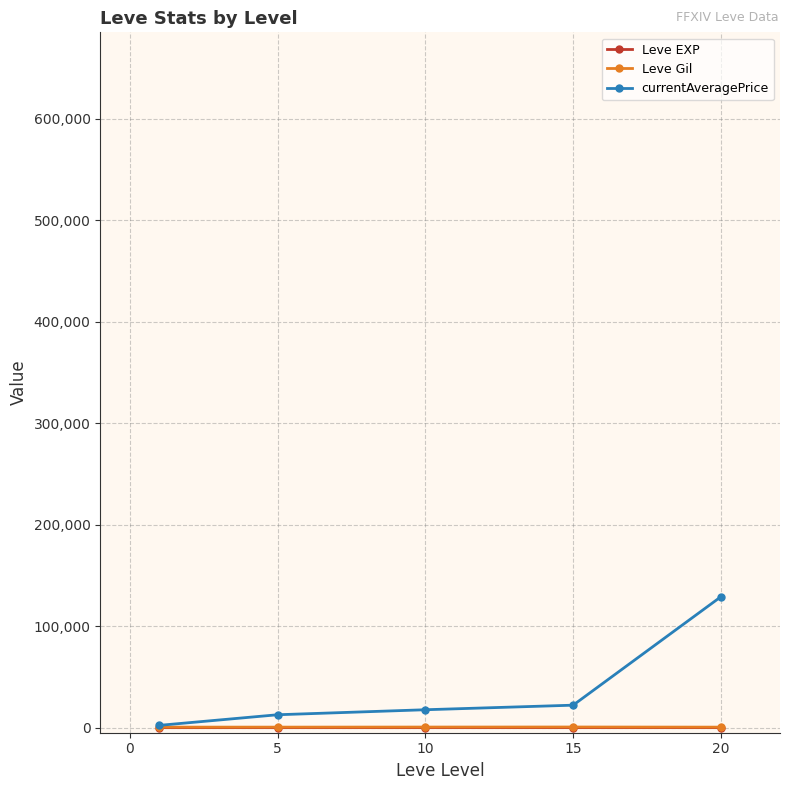

Which series has the largest total across all categories?

currentAveragePrice